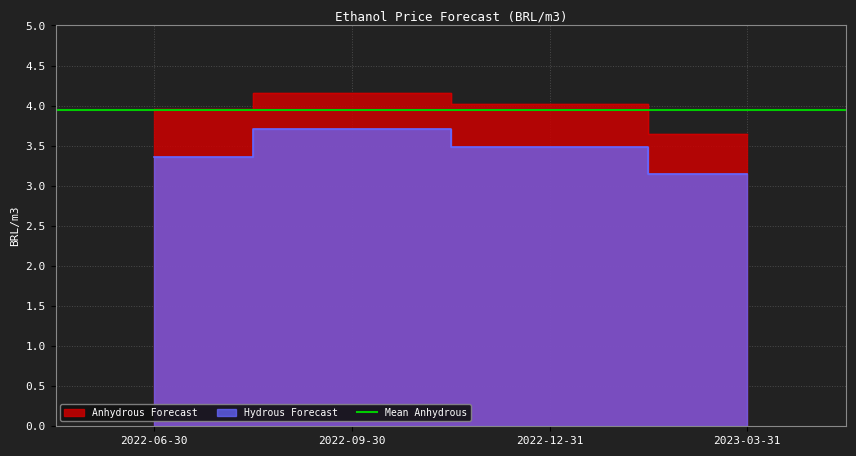

True or false: Anhydrous Forecast has a value of 4.2 at 2022-09-30.

True